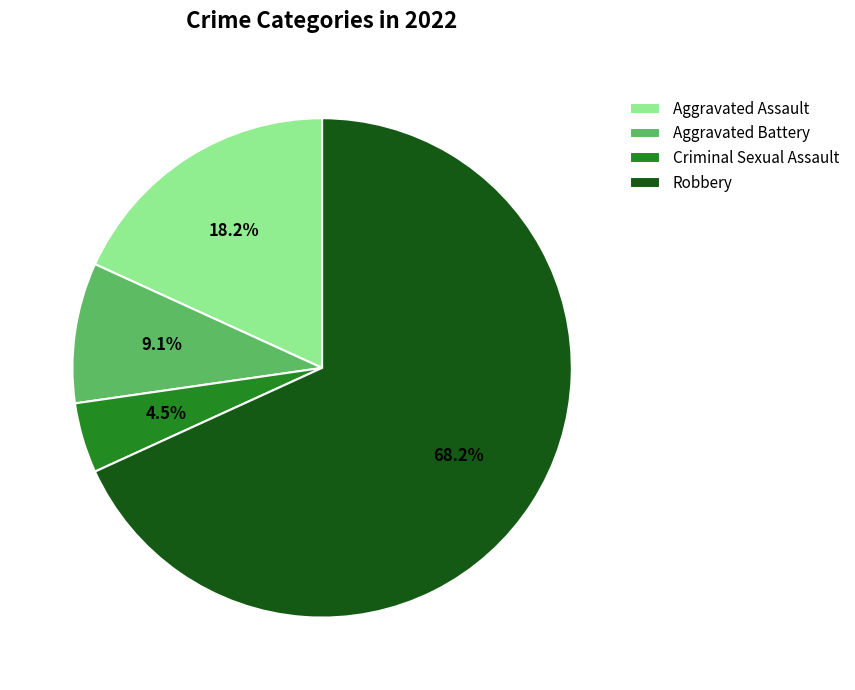

How many segments does this pie chart have?

4